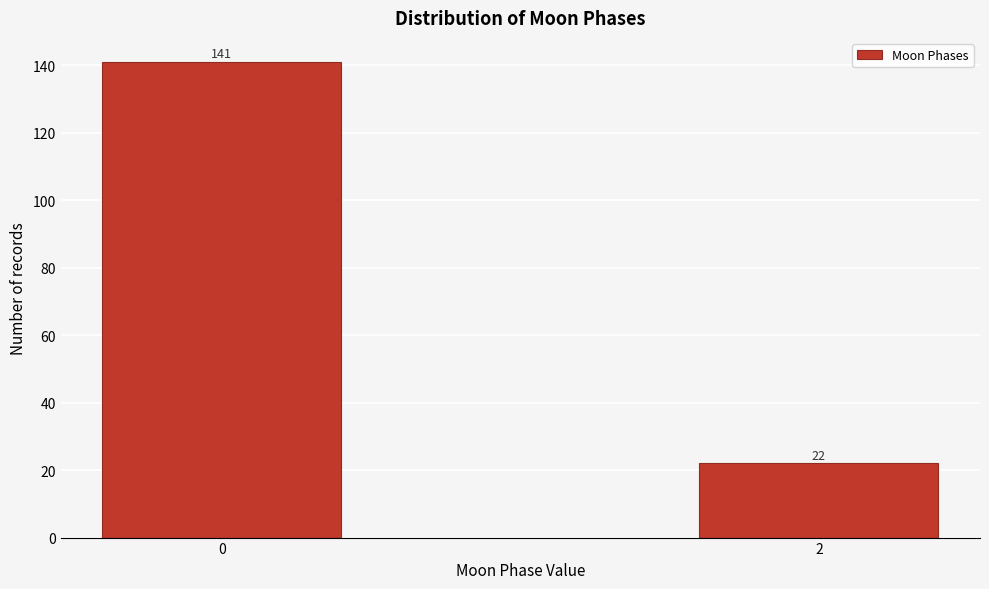

Reading left to right, what are all the values shown in this chart?

141	22